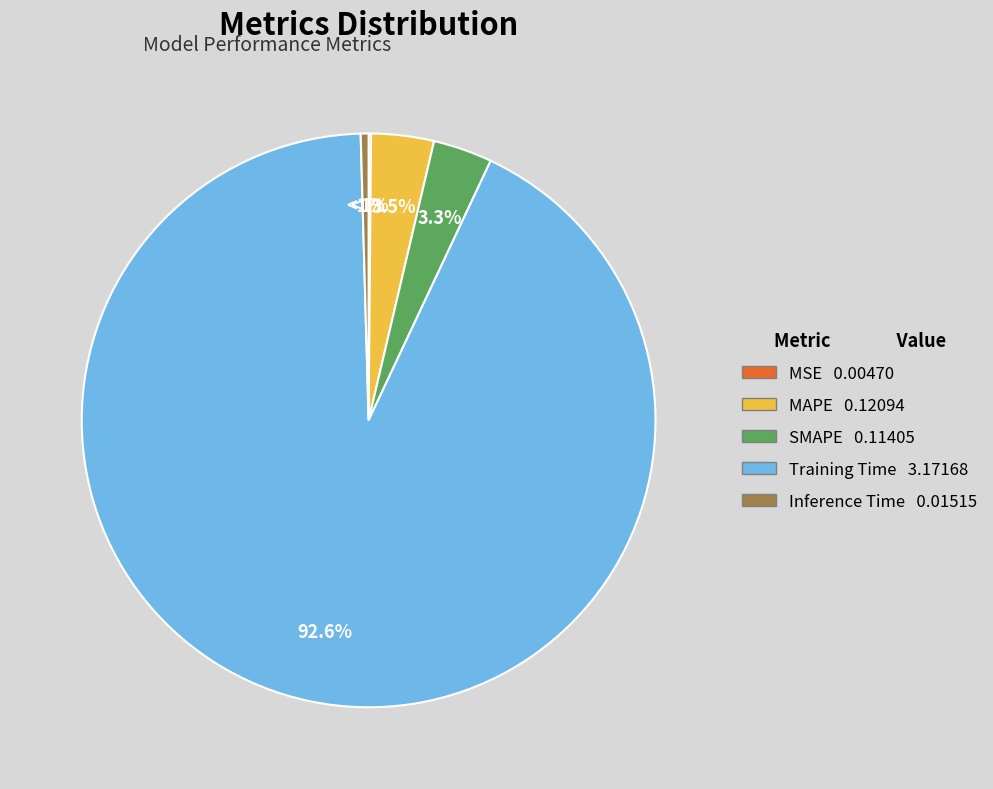

Combined, what portion of the pie is Inference Time and MAPE?

4.0%